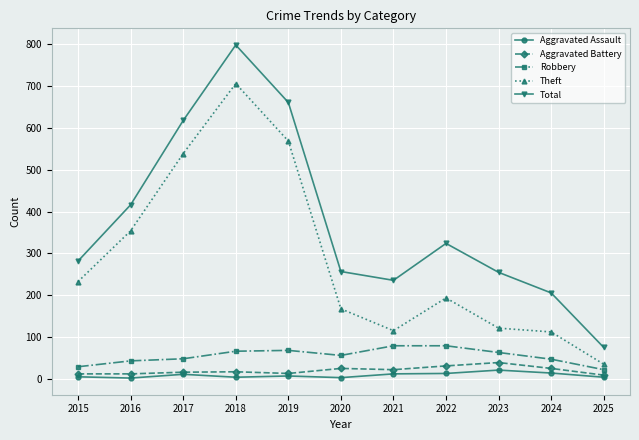

Which series has the widest spread of values?

Total